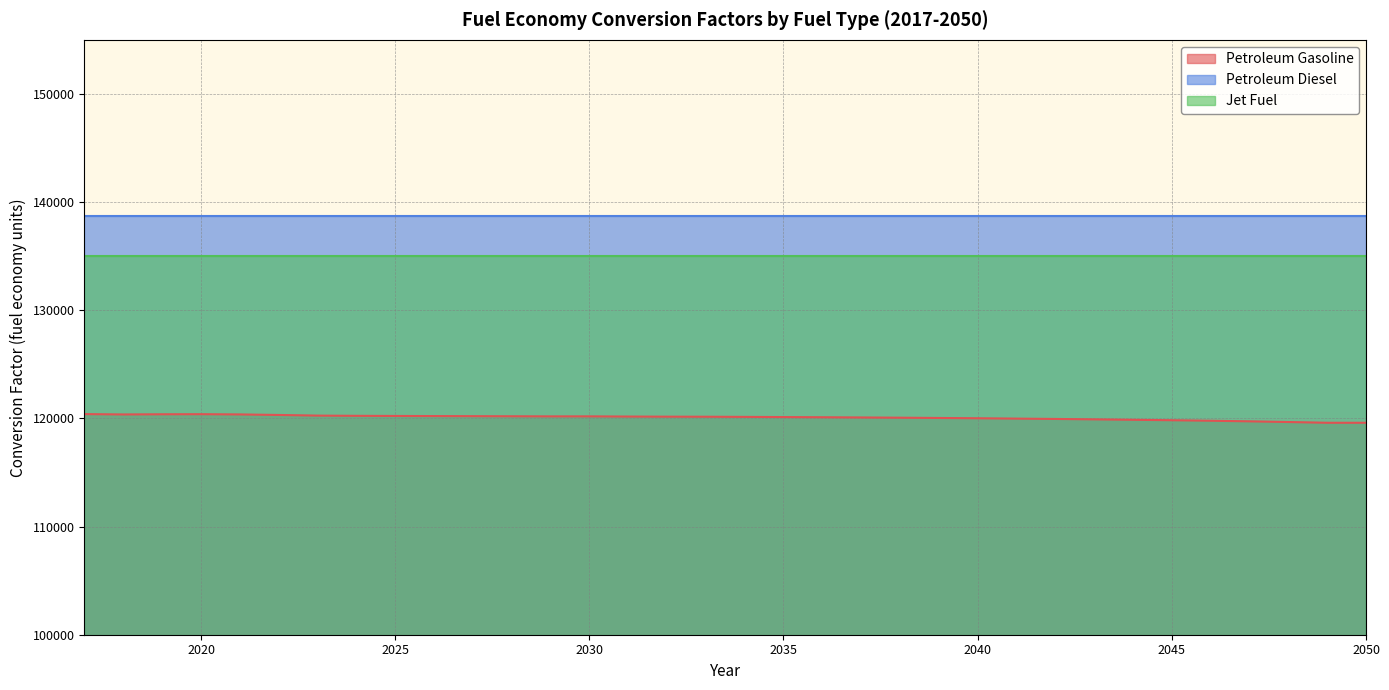

Reading left to right, extract all data points from this chart.

Petroleum Gasoline: 2017=120396.3	2018=120363.3	2019=120379.2	2020=120387.4	2021=120365.7	2022=120317.5	2023=120257.5	2024=120238.1	2025=120225.7	2026=120215.9	2027=120205.2	2028=120194.9	2029=120184.6	2030=120186.4	2031=120169.3	2032=120159.8	2033=120153.9	2034=120139.9	2035=120123.5	2036=120105.5	2037=120085.3	2038=120065.6	2039=120040.2	2040=120011.9	2041=119980.0	2042=119949.2	2043=119910.1	2044=119871.5	2045=119830.3	2046=119784.4	2047=119727.3	2048=119664.7	2049=119596.1	2050=119596.1
Petroleum Diesel: 2017=138690.5	2018=138690.5	2019=138690.5	2020=138690.5	2021=138690.5	2022=138690.5	2023=138690.5	2024=138690.5	2025=138690.5	2026=138690.5	2027=138690.5	2028=138690.5	2029=138690.5	2030=138690.5	2031=138690.5	2032=138690.5	2033=138690.5	2034=138690.5	2035=138690.5	2036=138690.5	2037=138690.5	2038=138690.5	2039=138690.5	2040=138690.5	2041=138690.5	2042=138690.5	2043=138690.5	2044=138690.5	2045=138690.5	2046=138690.5	2047=138690.5	2048=138690.5	2049=138690.5	2050=138690.5
Jet Fuel: 2017=135000.0	2018=135000.0	2019=135000.0	2020=135000.0	2021=135000.0	2022=135000.0	2023=135000.0	2024=135000.0	2025=135000.0	2026=135000.0	2027=135000.0	2028=135000.0	2029=135000.0	2030=135000.0	2031=135000.0	2032=135000.0	2033=135000.0	2034=135000.0	2035=135000.0	2036=135000.0	2037=135000.0	2038=135000.0	2039=135000.0	2040=135000.0	2041=135000.0	2042=135000.0	2043=135000.0	2044=135000.0	2045=135000.0	2046=135000.0	2047=135000.0	2048=135000.0	2049=135000.0	2050=135000.0